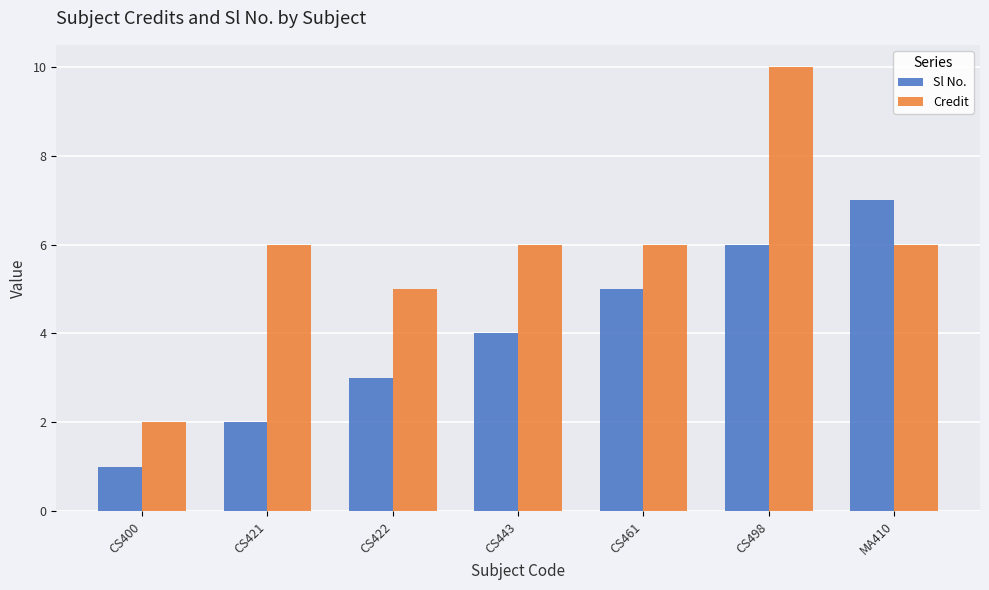

At which category is the sum across all series the highest?

CS498